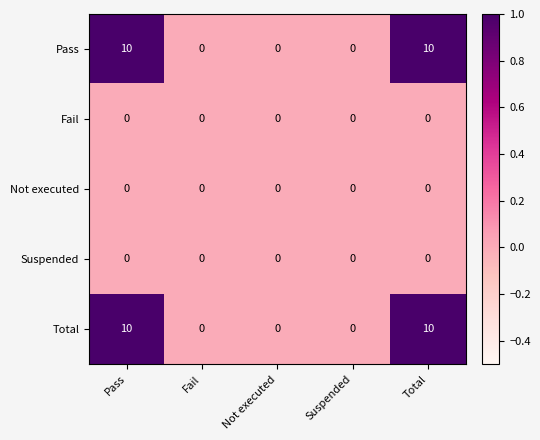

What is the sum of all Pass values?

20